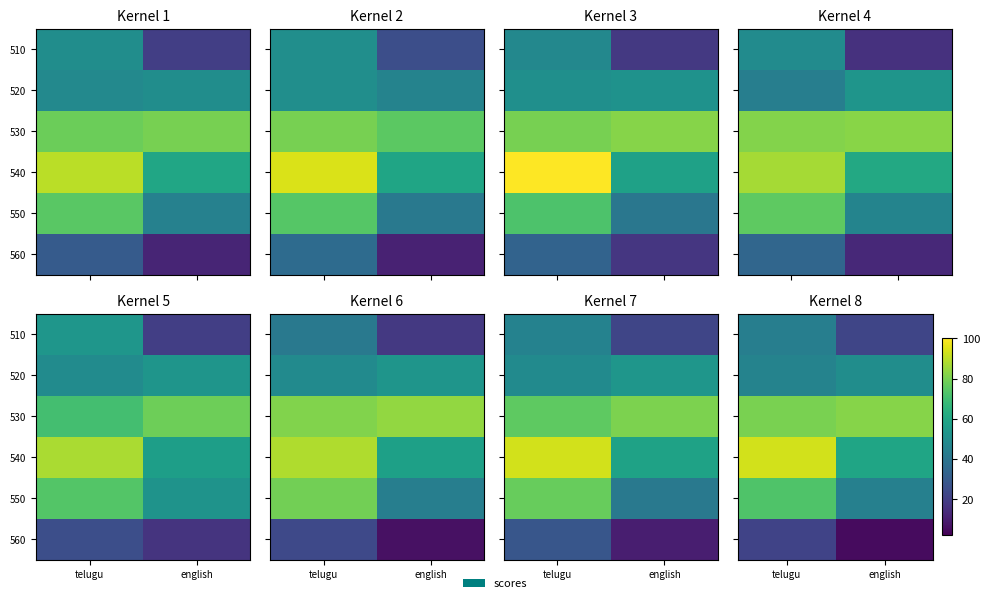

Is it true that 540 equals 59.5 at english?

True